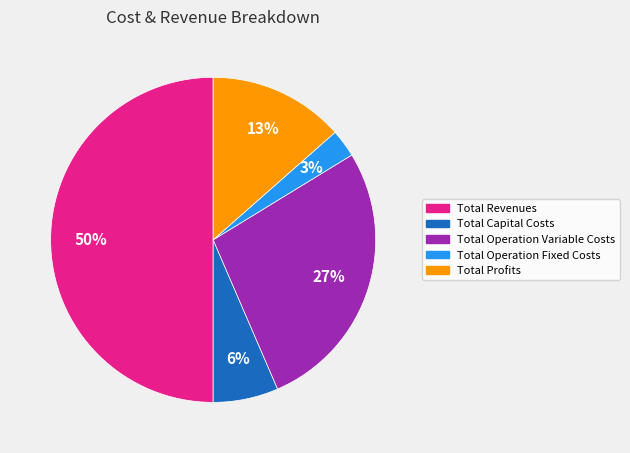

Does Total Operation Variable Costs account for over 50% of the chart?

No